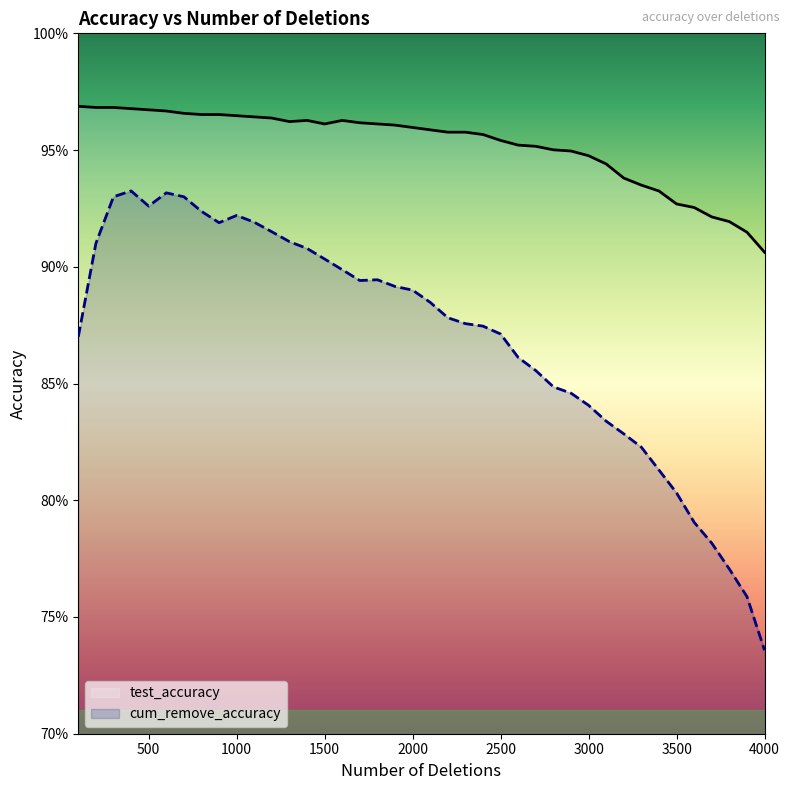

Reading right to left, extract all data points from this chart.

test_accuracy: 4000=0.9	3900=0.9	3800=0.9	3700=0.9	3600=0.9	3500=0.9	3400=0.9	3300=0.9	3200=0.9	3100=0.9	3000=0.9	2900=0.9	2800=1.0	2700=1.0	2600=1.0	2500=1.0	2400=1.0	2300=1.0	2200=1.0	2100=1.0	2000=1.0	1900=1.0	1800=1.0	1700=1.0	1600=1.0	1500=1.0	1400=1.0	1300=1.0	1200=1.0	1100=1.0	1000=1.0	900=1.0	800=1.0	700=1.0	600=1.0	500=1.0	400=1.0	300=1.0	200=1.0	100=1.0
cum_remove_accuracy: 4000=0.7	3900=0.8	3800=0.8	3700=0.8	3600=0.8	3500=0.8	3400=0.8	3300=0.8	3200=0.8	3100=0.8	3000=0.8	2900=0.8	2800=0.8	2700=0.9	2600=0.9	2500=0.9	2400=0.9	2300=0.9	2200=0.9	2100=0.9	2000=0.9	1900=0.9	1800=0.9	1700=0.9	1600=0.9	1500=0.9	1400=0.9	1300=0.9	1200=0.9	1100=0.9	1000=0.9	900=0.9	800=0.9	700=0.9	600=0.9	500=0.9	400=0.9	300=0.9	200=0.9	100=0.9